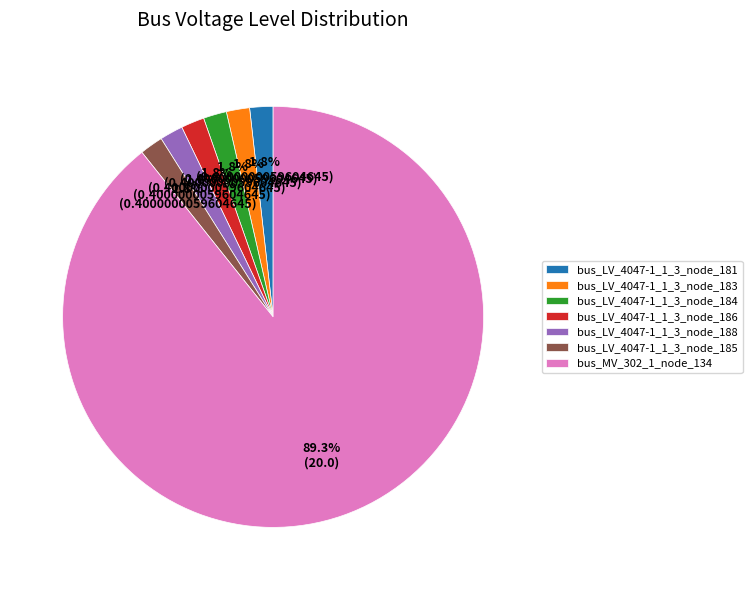

To the nearest percent, what percentage of the pie is bus_LV_4047-1_1_3_node_185?

2%